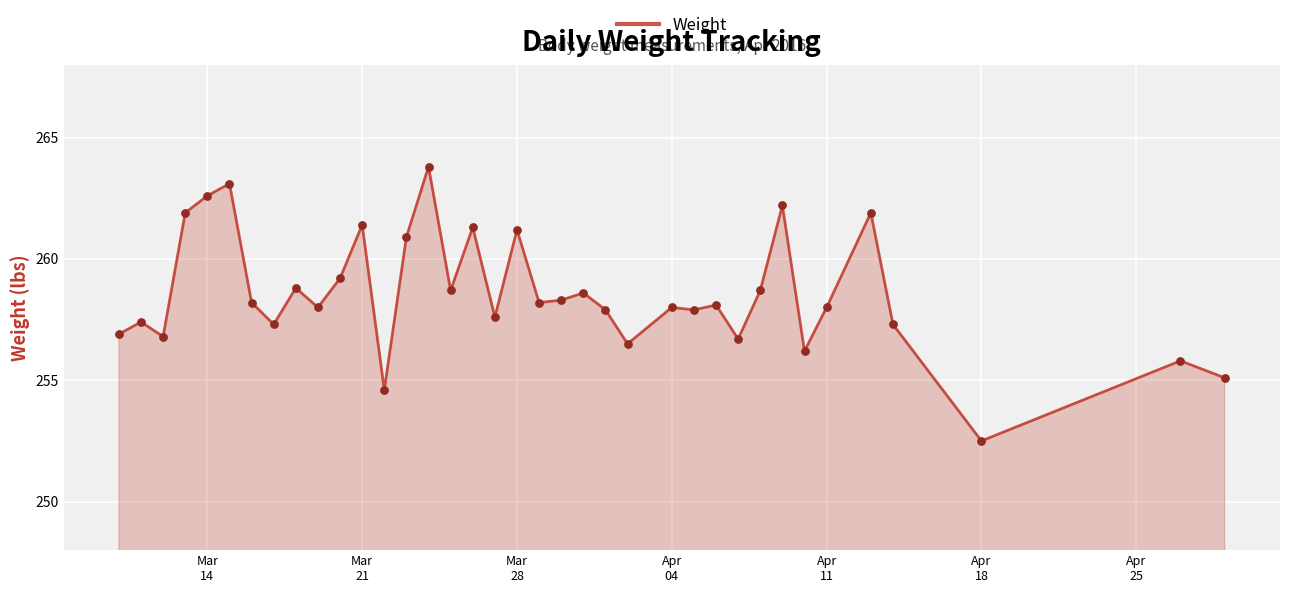

What is the difference between the maximum and minimum values?

11.3